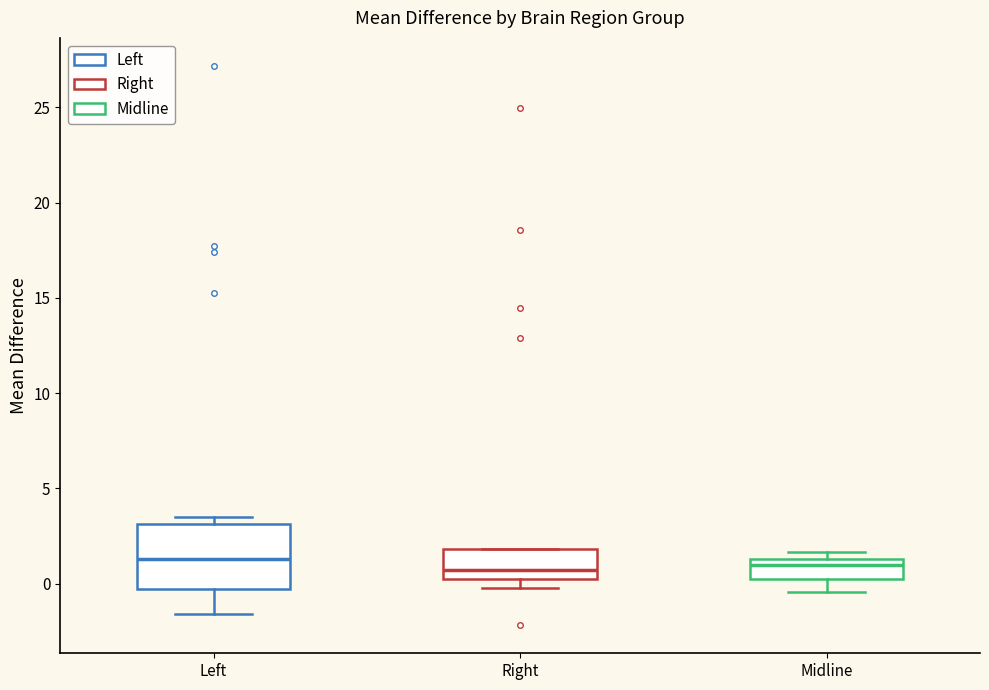

Where is the upper edge of the box for Midline on the y-axis? The values are not printed on the chart, so give them approximately, as read against the axis.

1.5